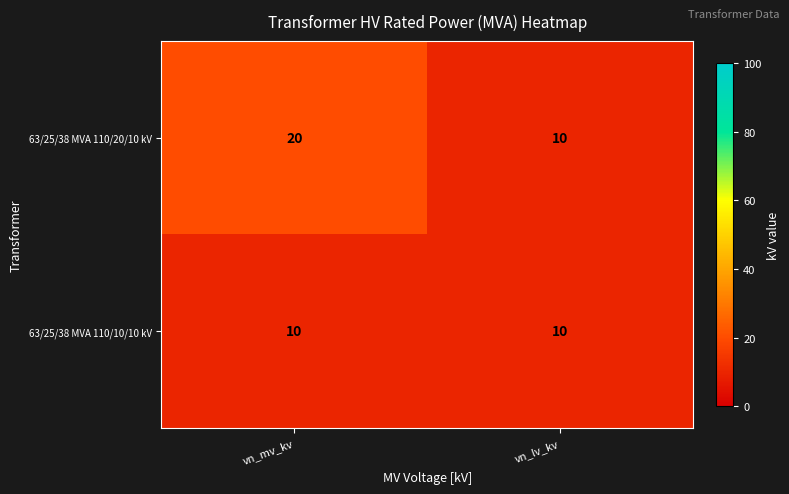

Which series has the largest total across all categories?

63/25/38 MVA 110/20/10 kV